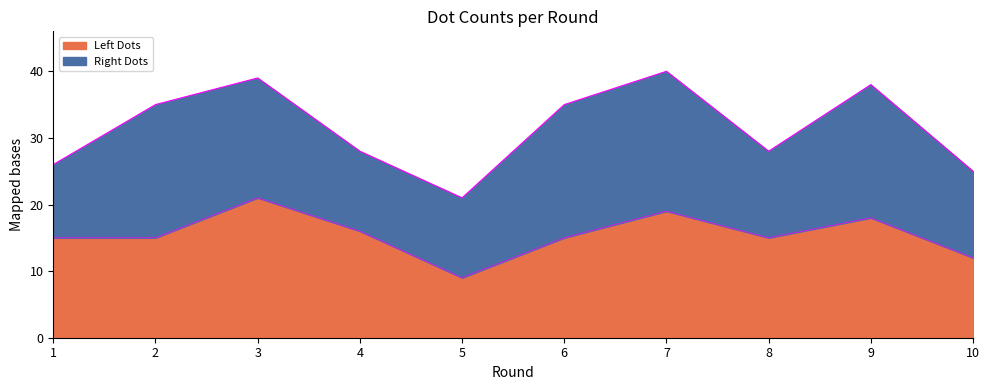

The value at 2 is 15. True or false?

True